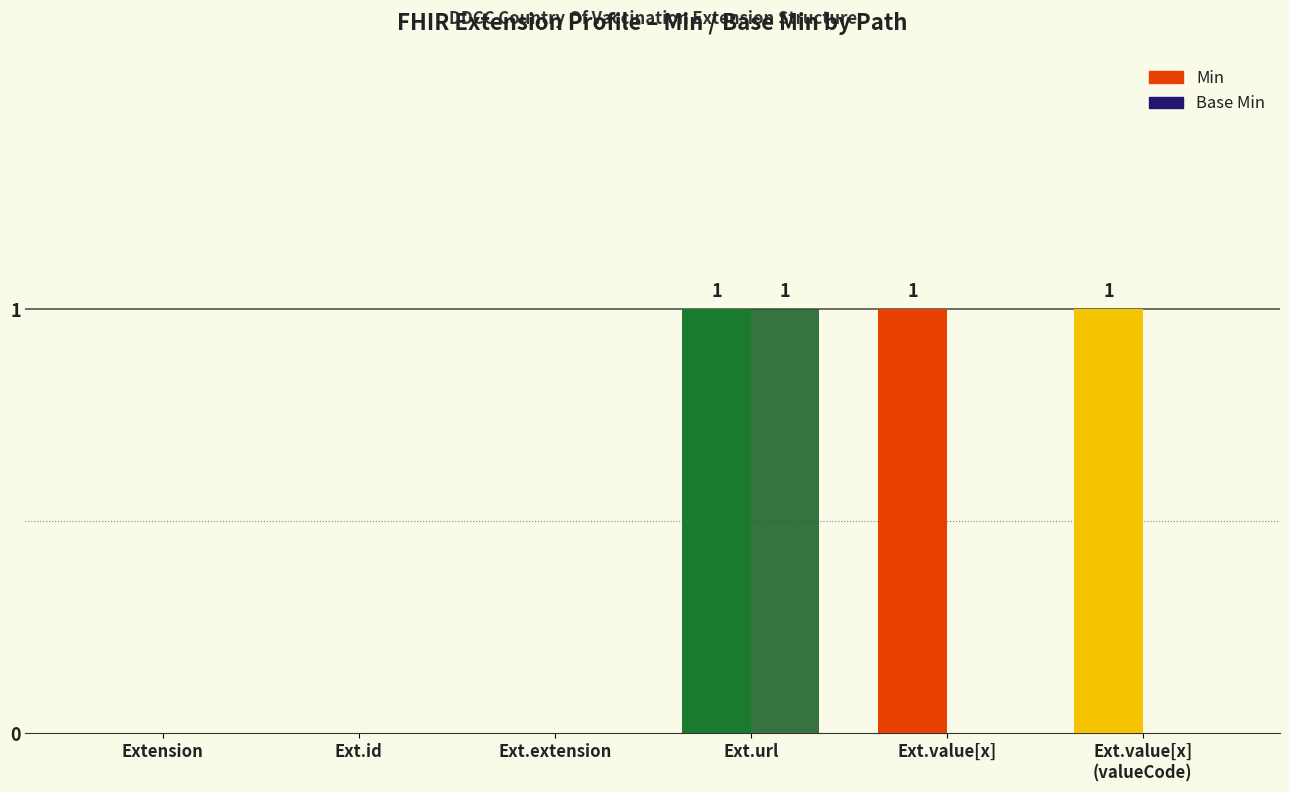

Rank the categories by Base Min value from lowest to highest.

Extension, Ext.id, Ext.extension, Ext.value[x], Ext.value[x]
(valueCode), Ext.url